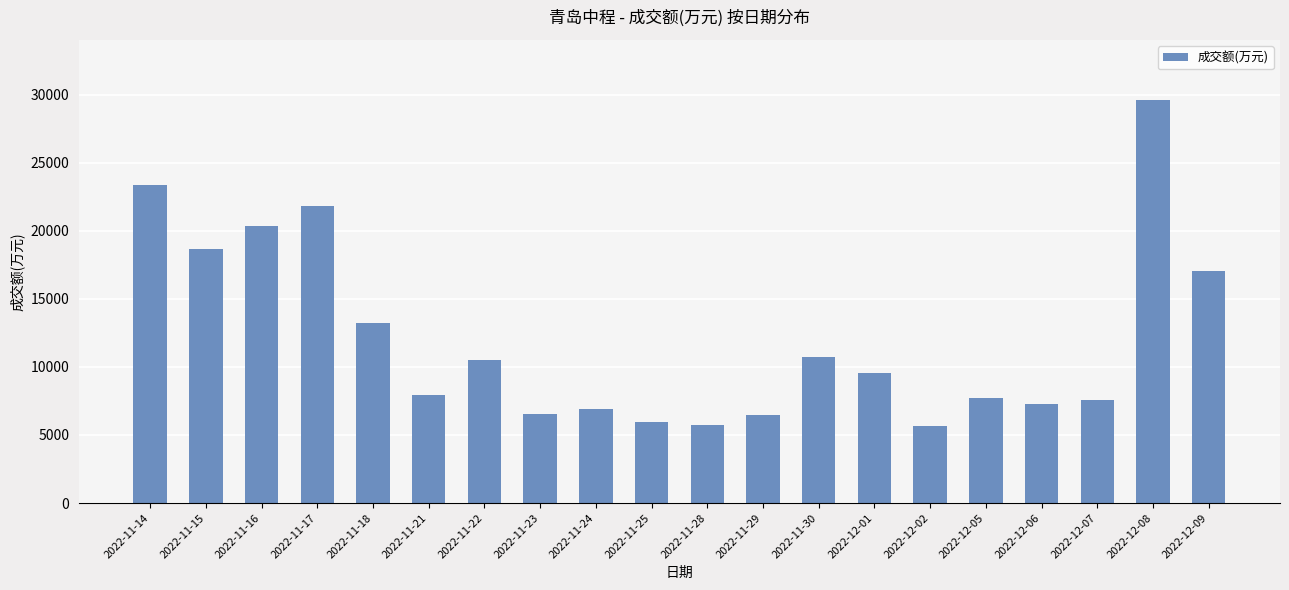

How many data points are less than 9560?

10